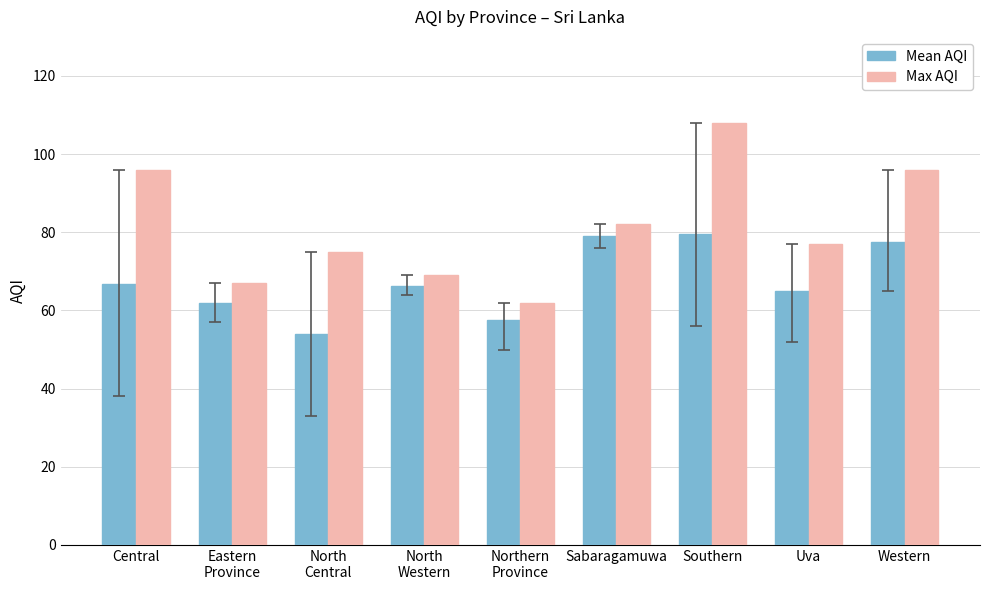

At which category is the sum across all series the highest?

Southern